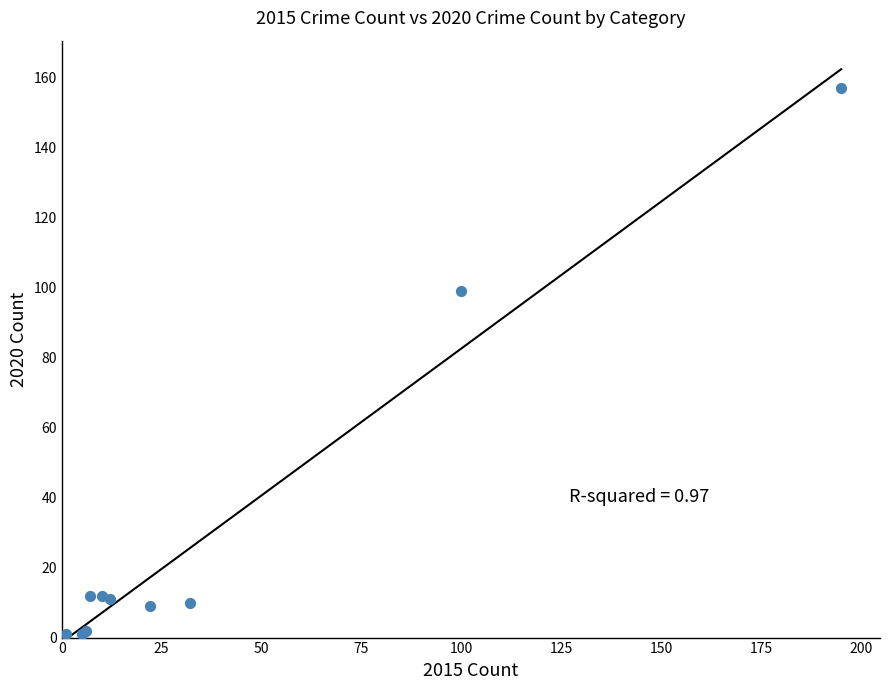

What Y value in the scatter plot is closest to 79?

99